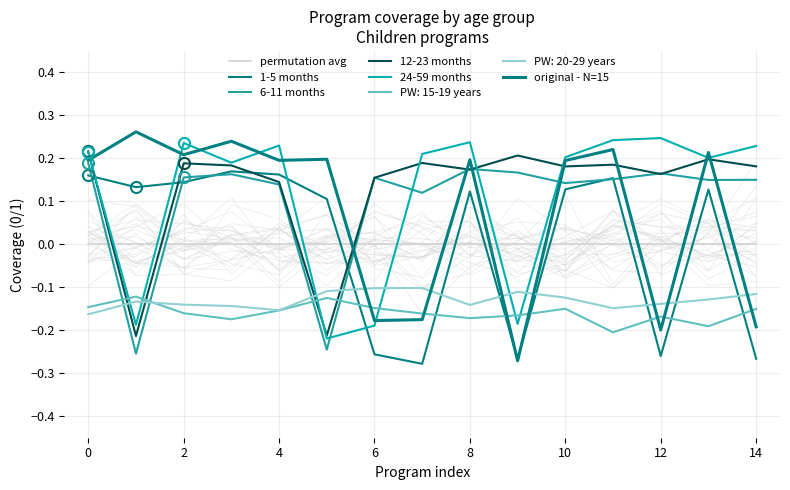

Count the 1-5 months values in the range 0 to 1.

10